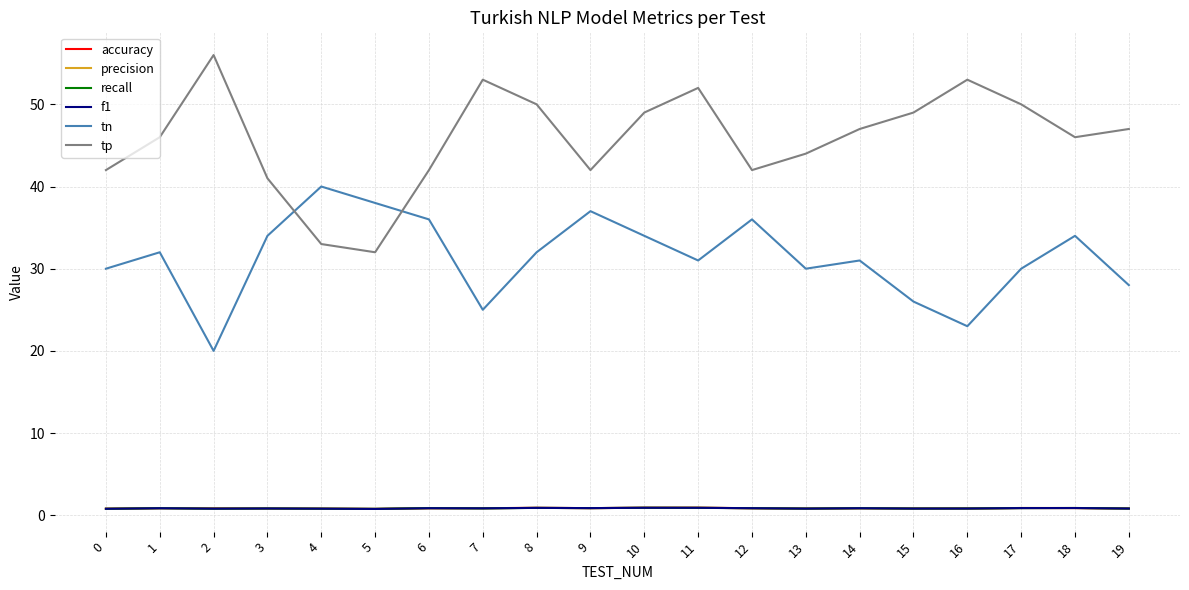

Which series has the largest total across all categories?

tp